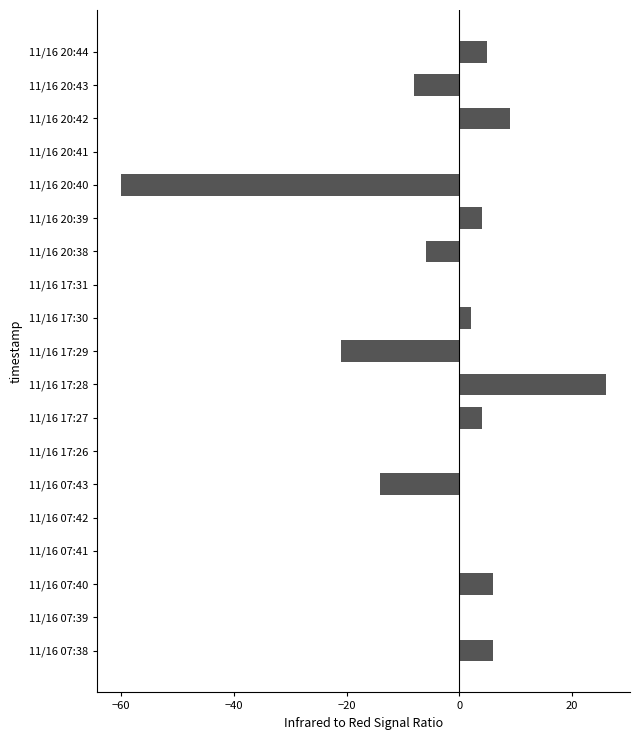

What is the sum of all values?

-47